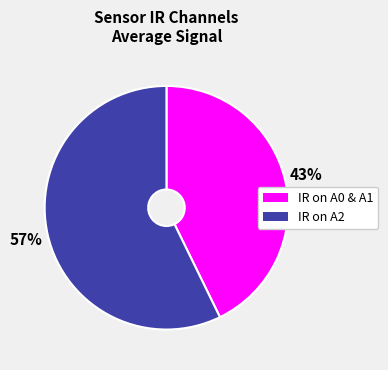

Does any single category account for the majority?

Yes